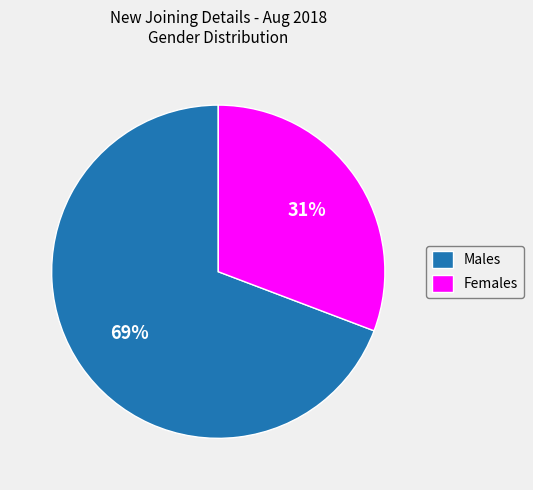

To the nearest percent, what is the difference between the Females and Males slice percentages?

38%